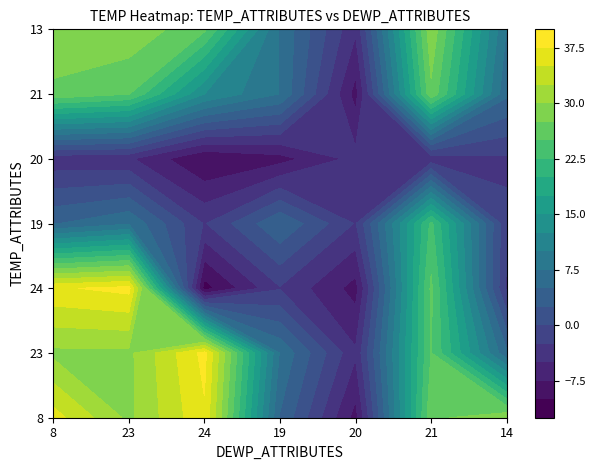

True or false: 21 has a value of 17.6 at 24.

False